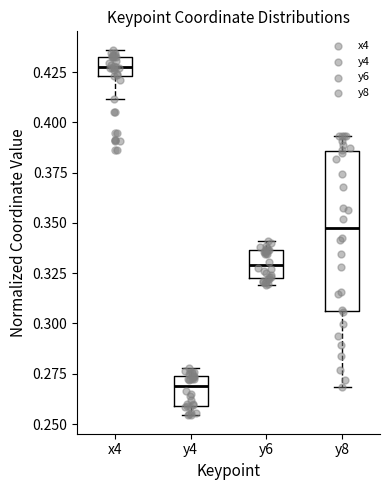

Which box has the highest median line?

x4